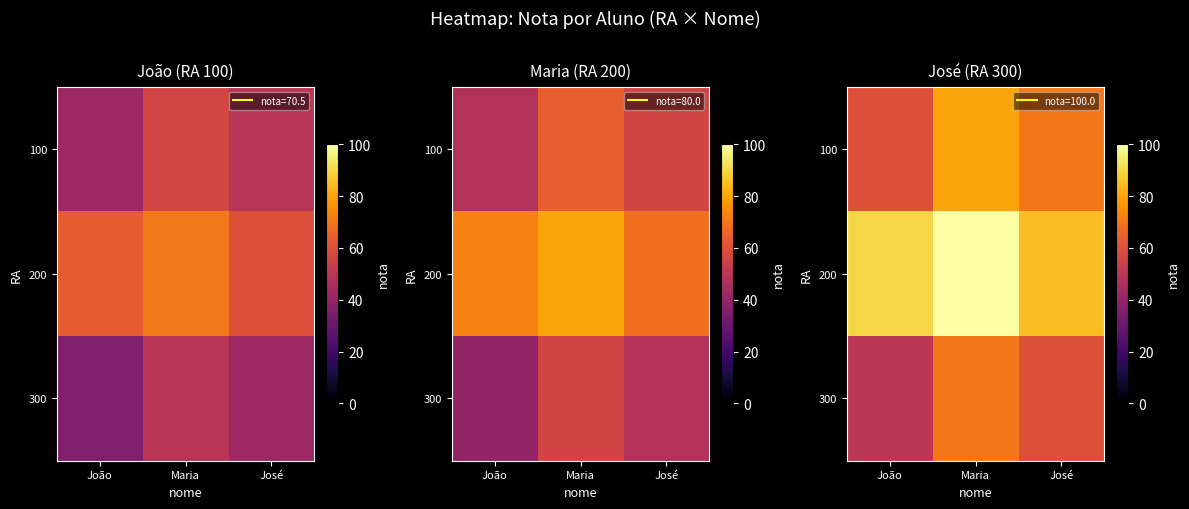

What is the total value across all series at João?

200